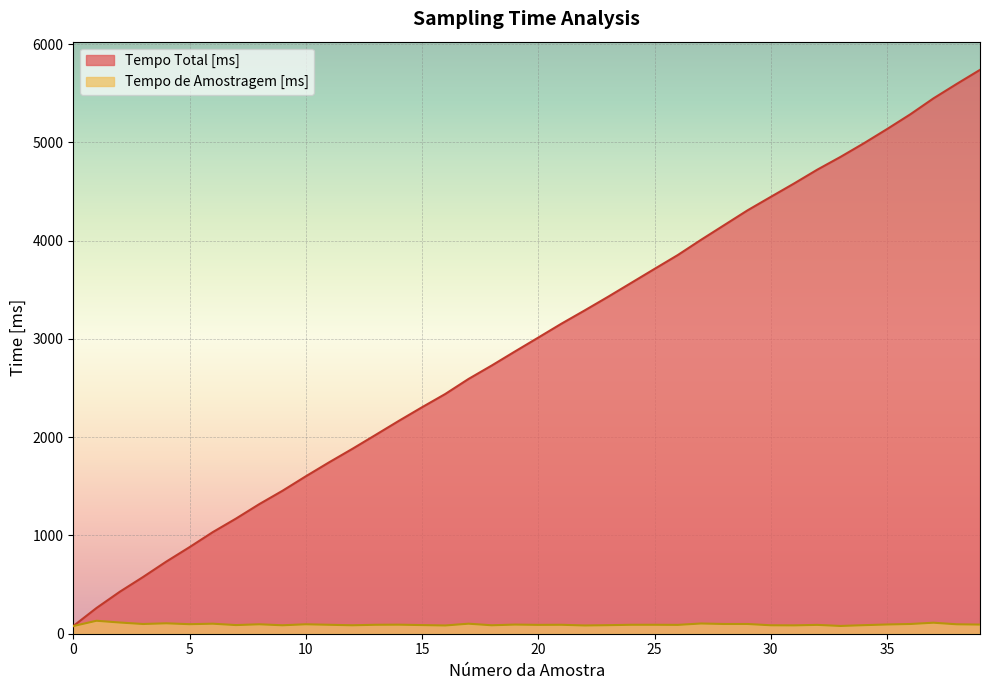

What is the highest value of the Tempo de Amostragem [ms] series?

132